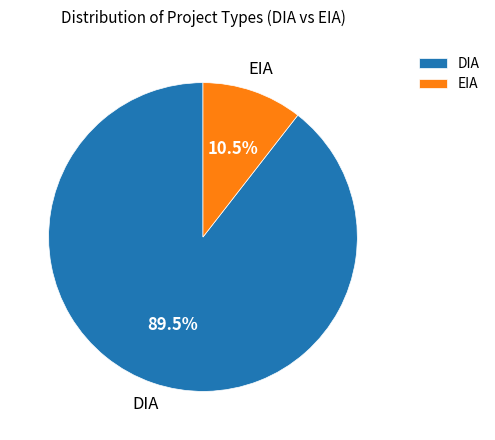

Rank the categories by value from lowest to highest.

EIA, DIA